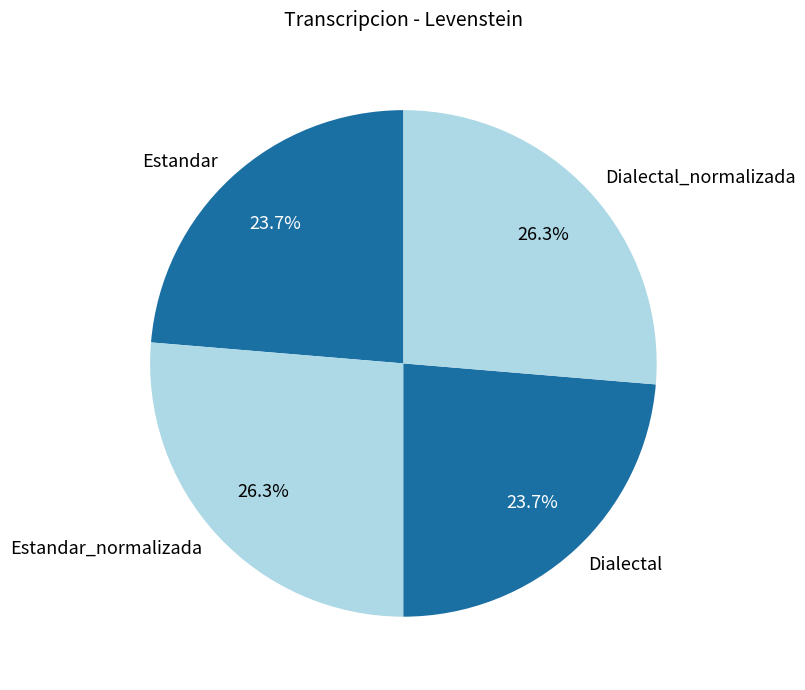

To the nearest percent, what percentage of the pie is Dialectal?

24%